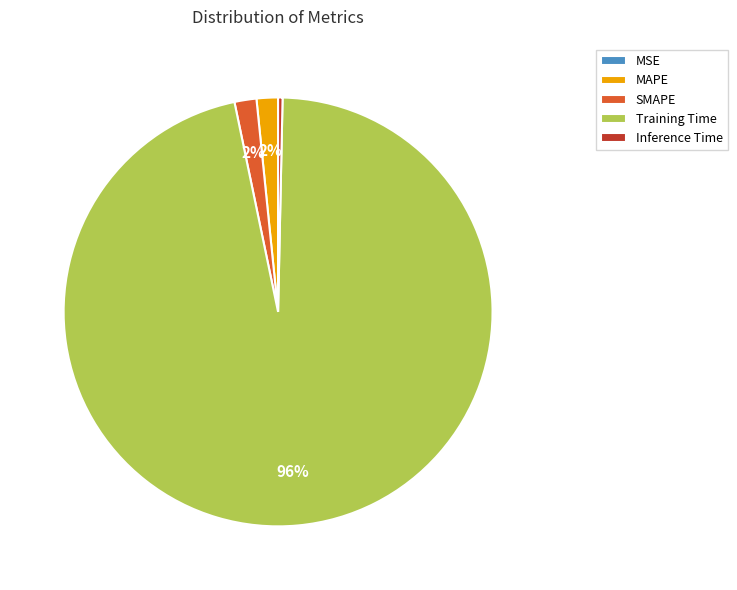

Is it true that Inference Time is 0% of the pie?

True